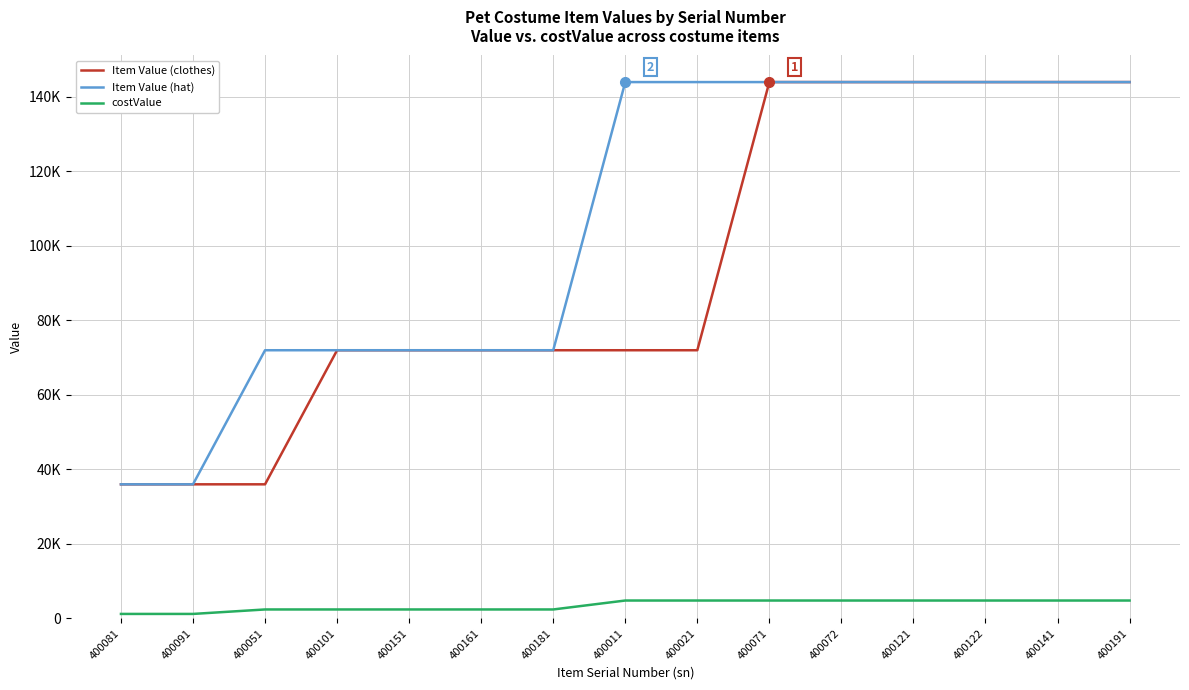

Reading left to right, extract all data points from this chart.

Item Value (clothes): 36000	36000	36000	72000	72000	72000	72000	72000	72000	144000	144000	144000	144000	144000	144000
Item Value (hat): 36000	36000	72000	72000	72000	72000	72000	144000	144000	144000	144000	144000	144000	144000	144000
costValue: 1200	1200	2400	2400	2400	2400	2400	4800	4800	4800	4800	4800	4800	4800	4800